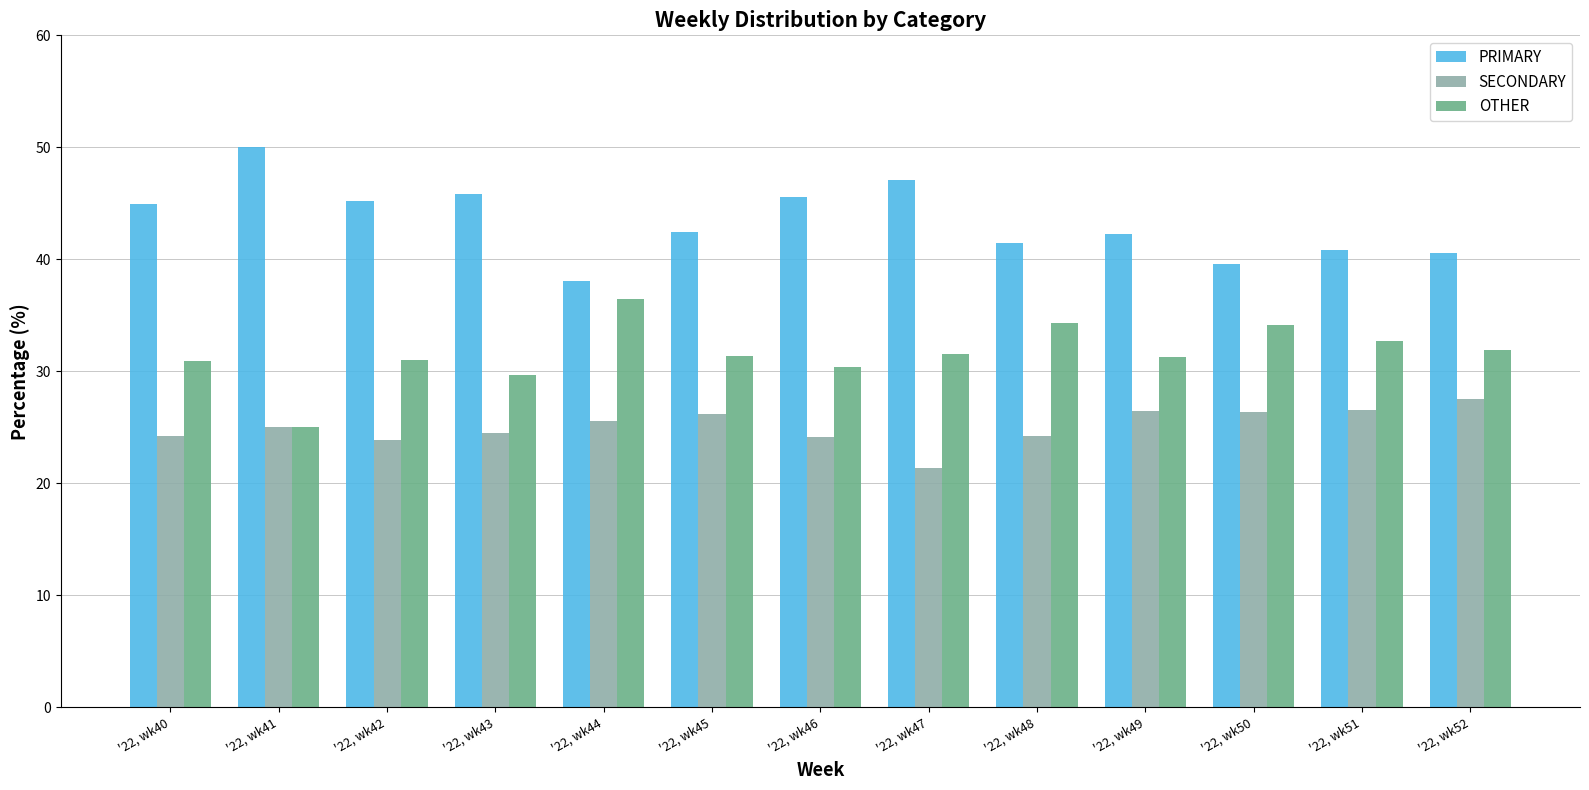

What is the spread (max minus min) of values at '22, wk51?

14.3